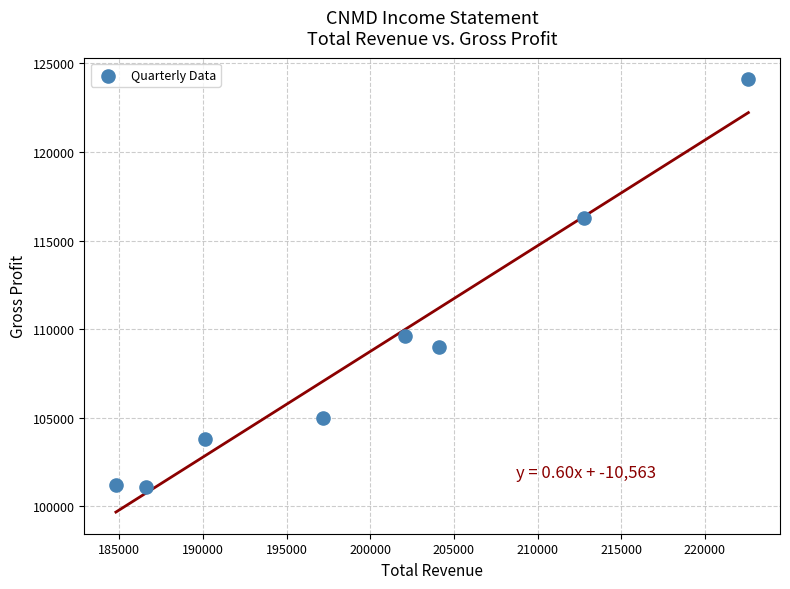

What Y value in the scatter plot is closest to 112600?

109600